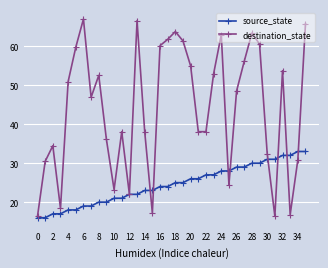

What is the maximum value shown in the chart?

67.0